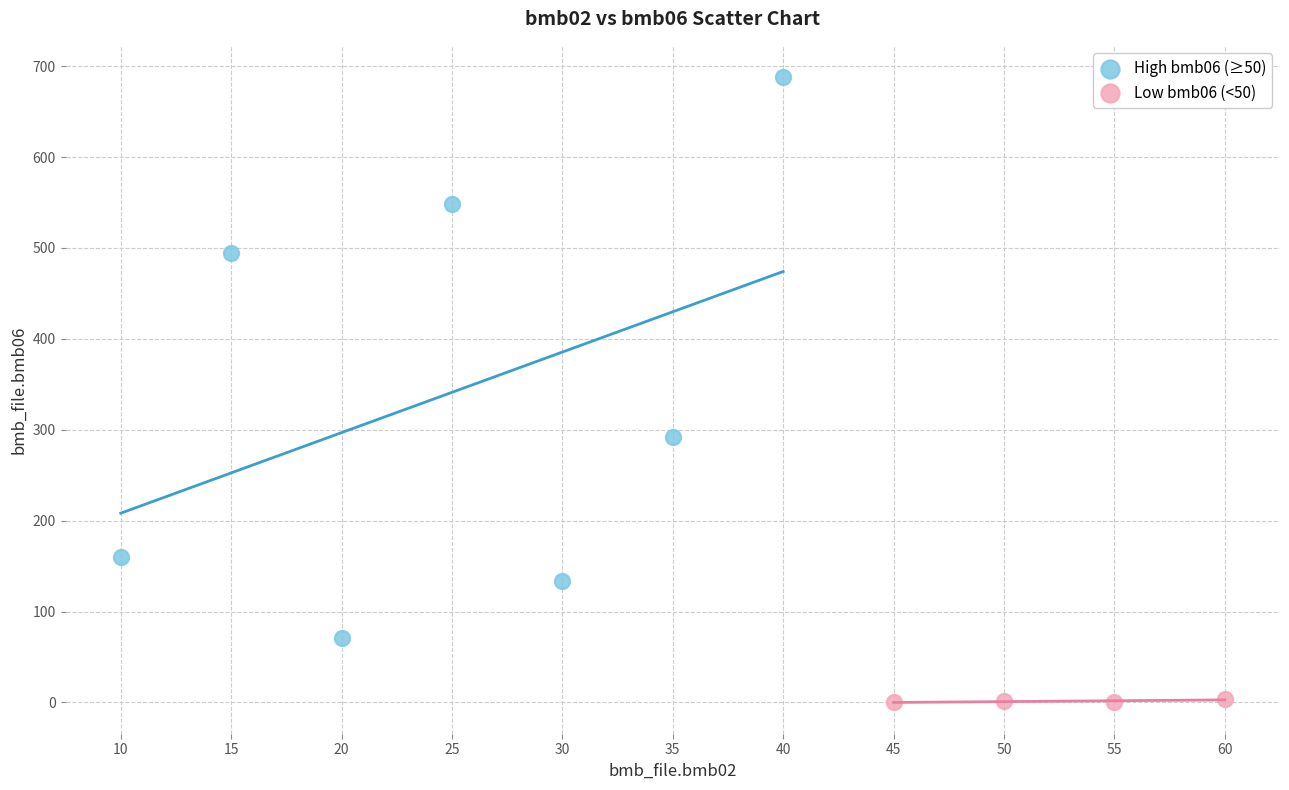

Which series reaches the maximum Y coordinate?

High bmb06 (≥50)